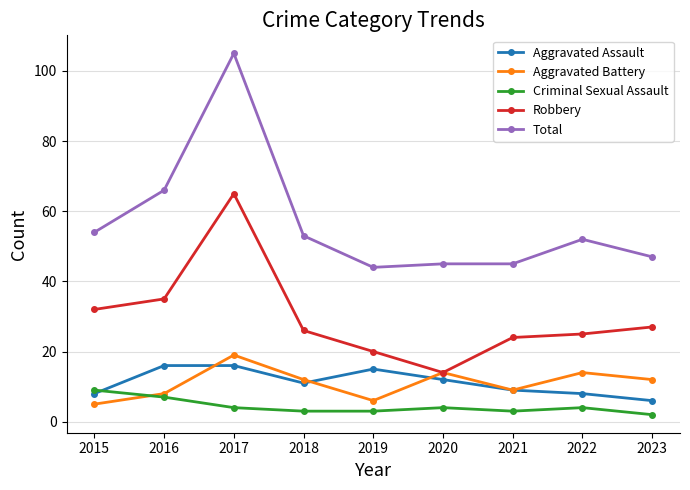

What is the approximate value of Robbery at 2023?

27